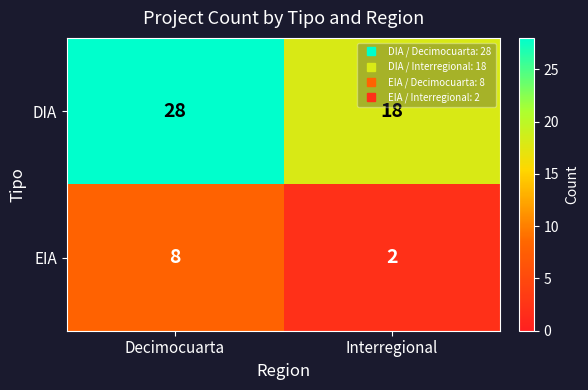

At how many categories does at least one series exceed 6?

2